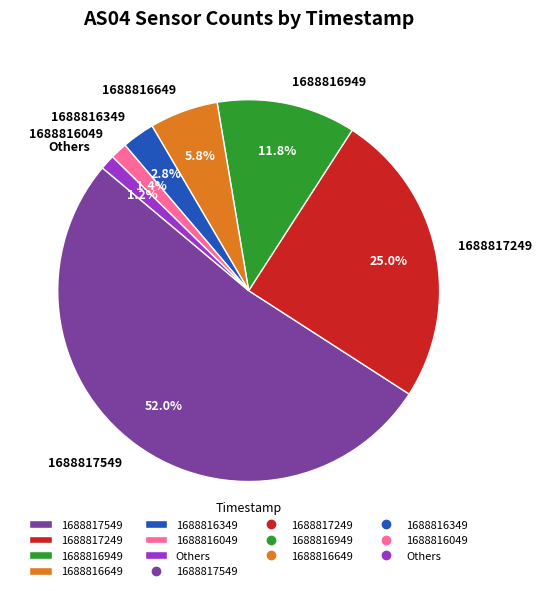

Combined, do 1688816349 and 1688816649 account for over 50%?

No